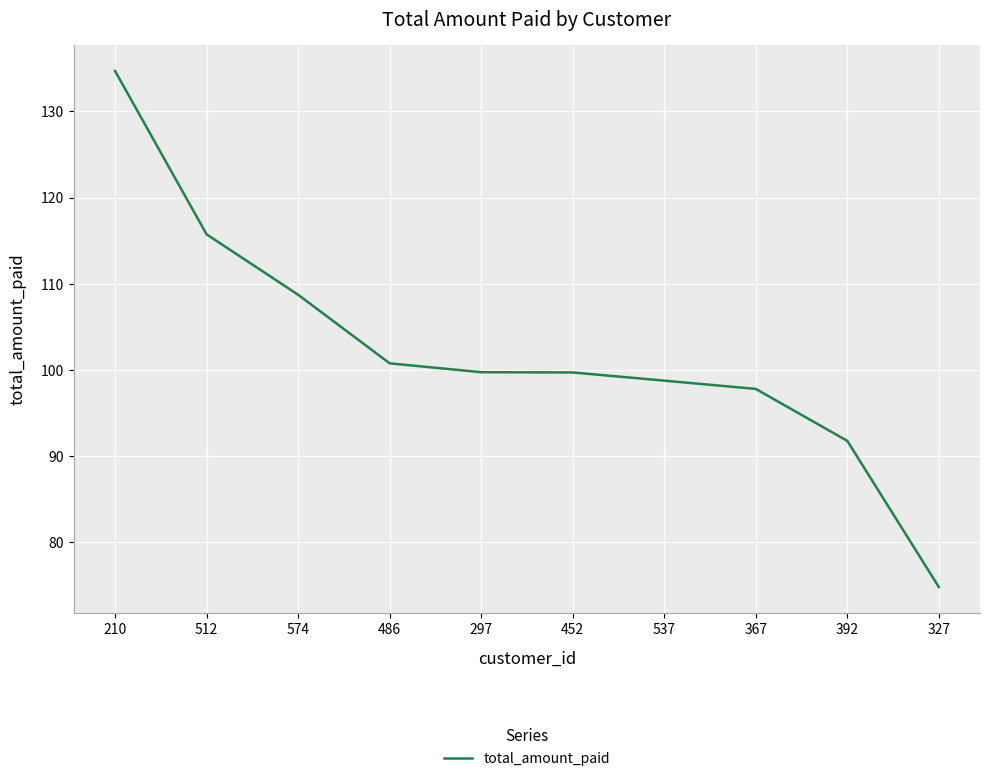

What is the change in value from 297 to 537?

-1.0